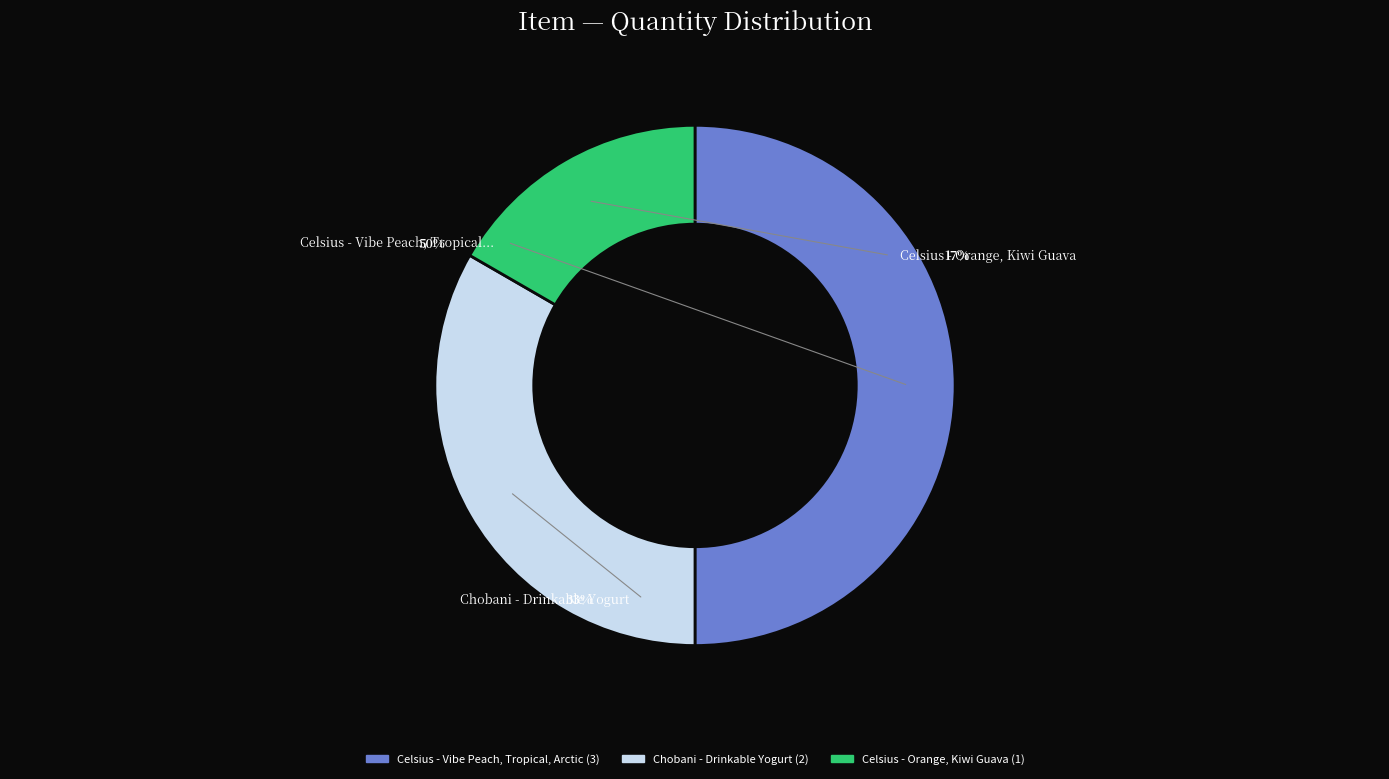

Does Celsius - Vibe Peach, Tropical, Arctic represent more than half of the total?

No